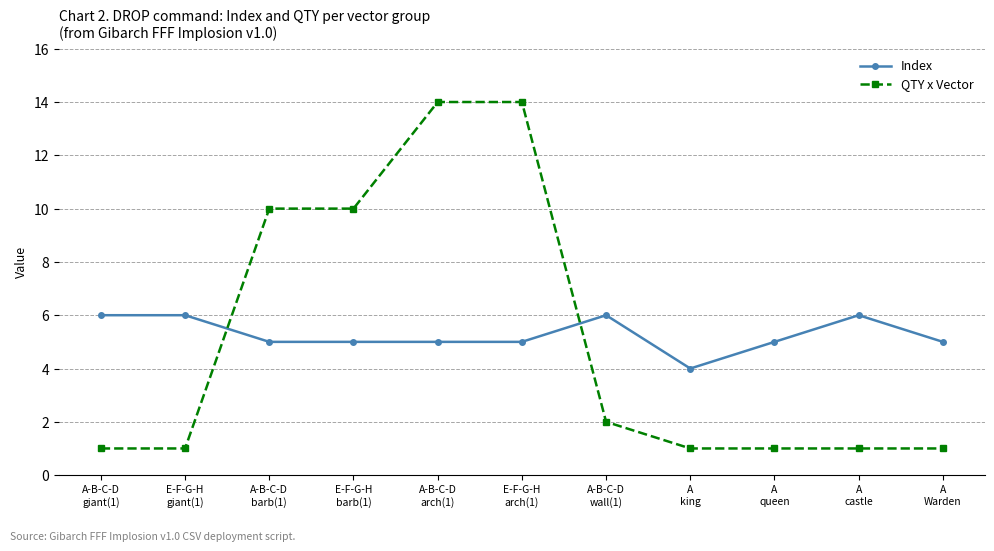

Is it true that Index equals 5 at A-B-C-D
barb(1)?

True